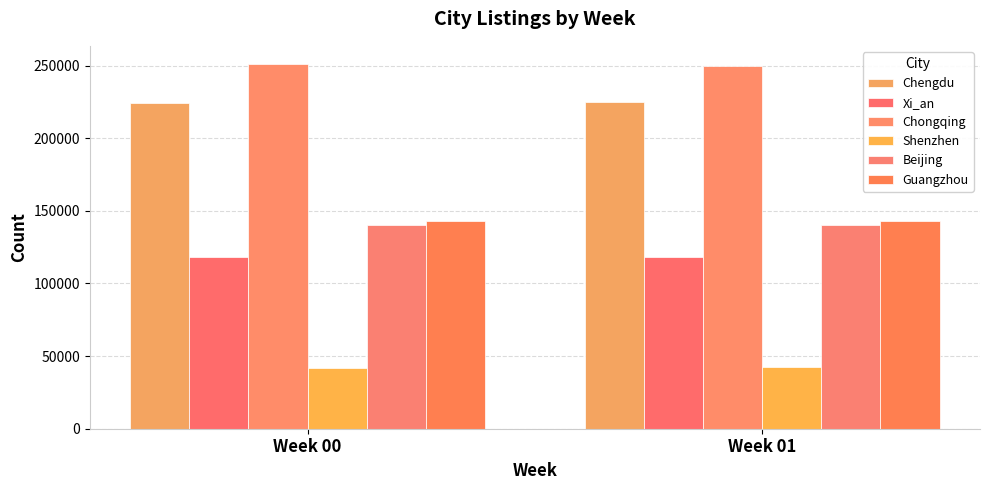

Reading right to left, extract all data points from this chart.

Chengdu: Week 01=224629	Week 00=223976
Xi_an: Week 01=118396	Week 00=118227
Chongqing: Week 01=249367	Week 00=250996
Shenzhen: Week 01=42280	Week 00=42001
Beijing: Week 01=140532	Week 00=140453
Guangzhou: Week 01=143049	Week 00=143130